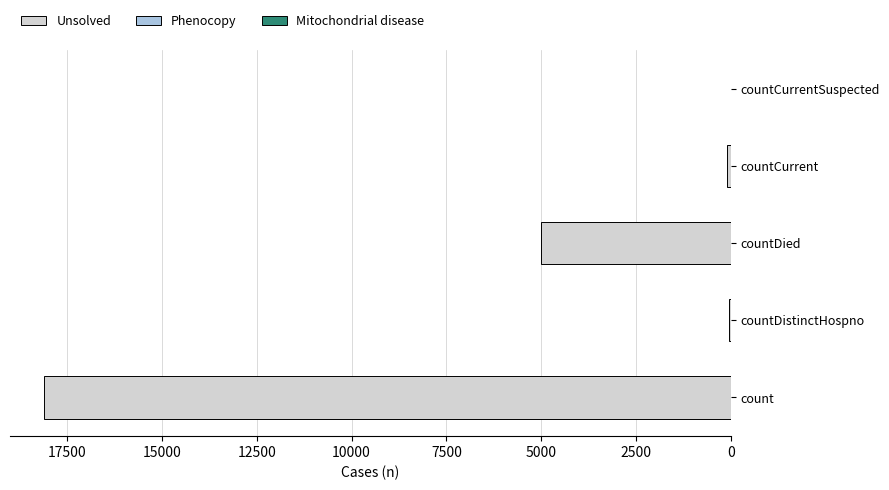

Which label corresponds to the largest value in the chart?

count